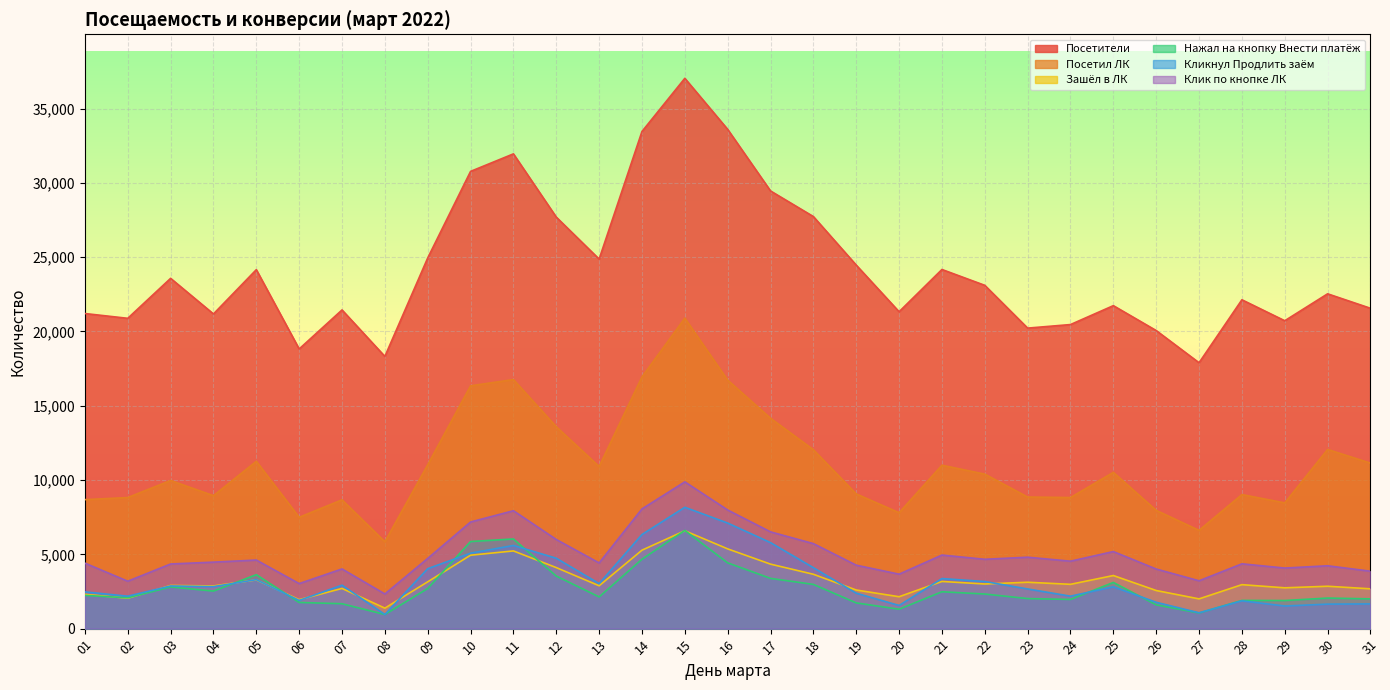

Rank the series at 19 from lowest to highest value.

Нажал на кнопку Внести платёж, Кликнул Продлить заём, Зашёл в ЛК, Клик по кнопке ЛК, Посетил ЛК, Посетители